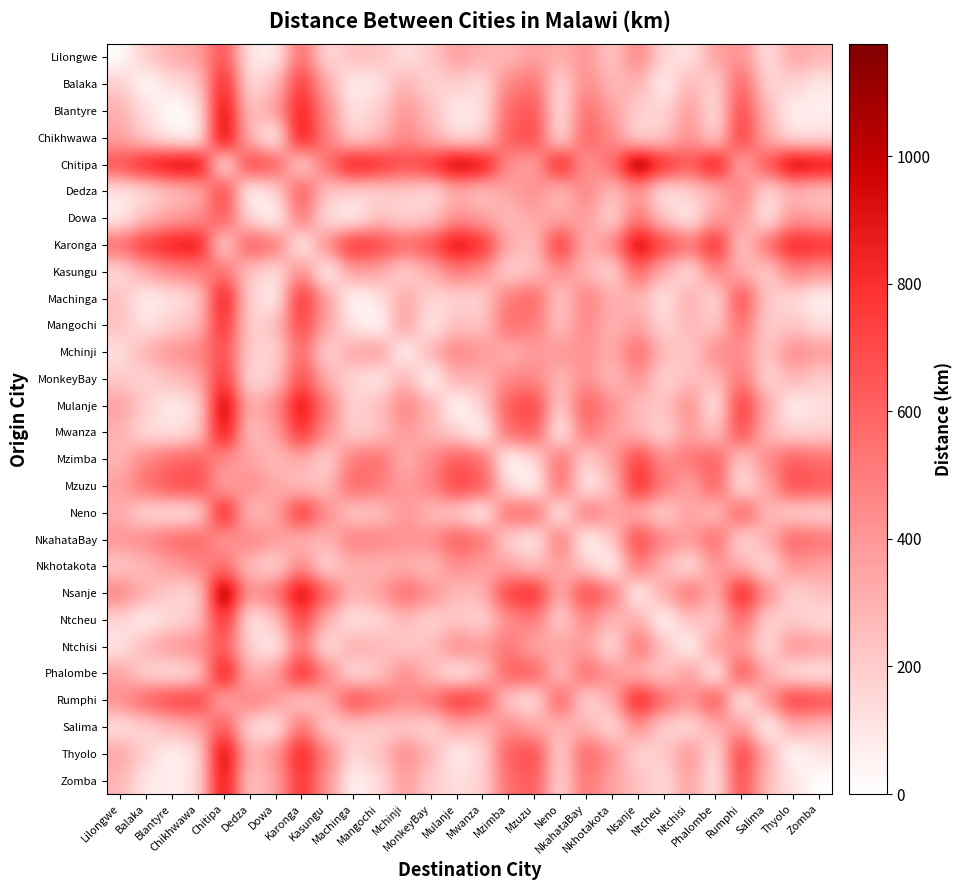

Which category has the highest value across all series?

Nsanje